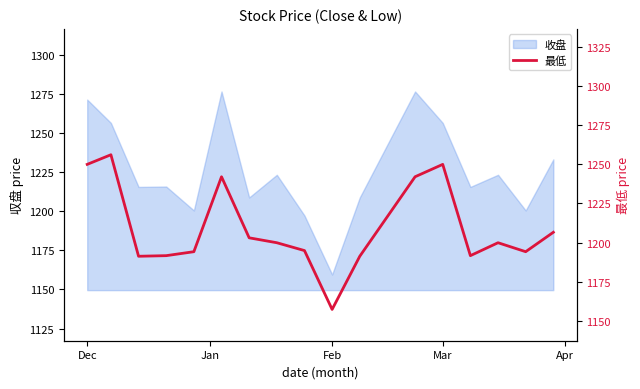

Is it true that the value at 8 is 742.8?

False